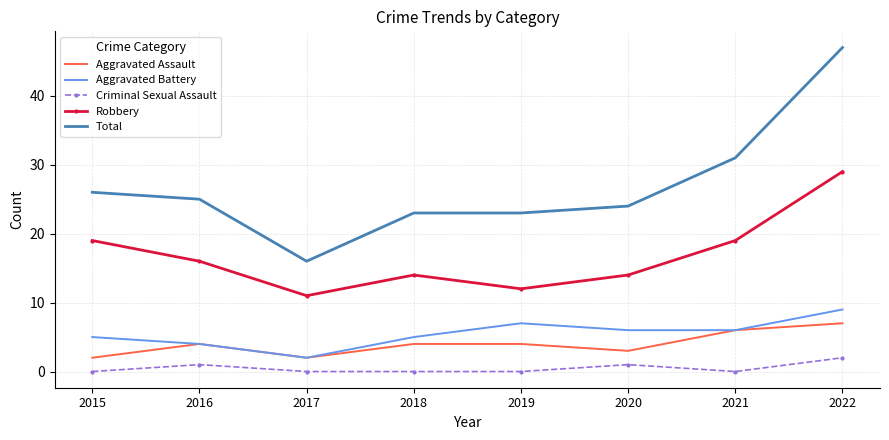

At how many categories does at least one series exceed 3?

8